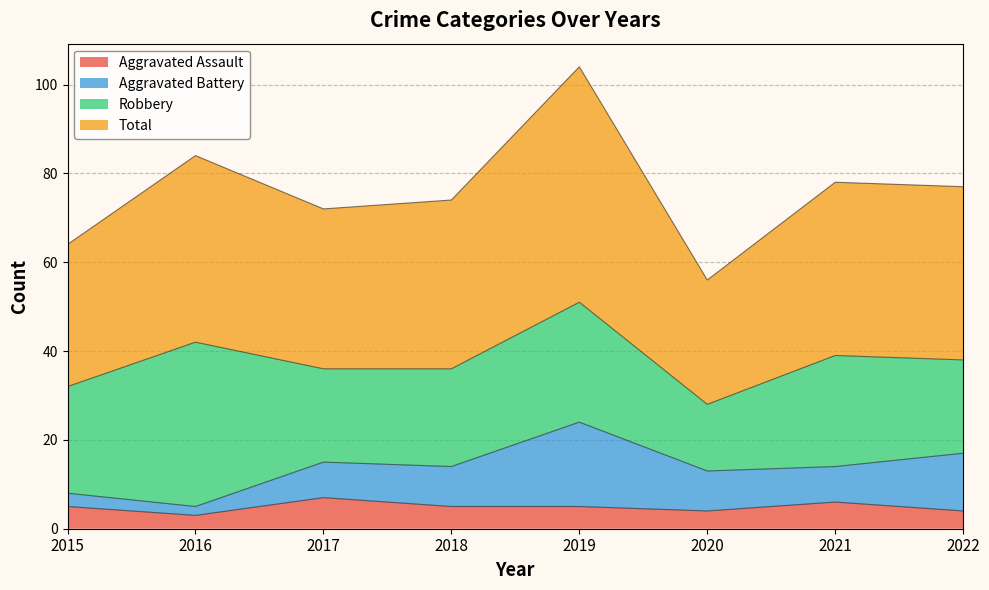

Does the chart have visible grid lines?

Yes